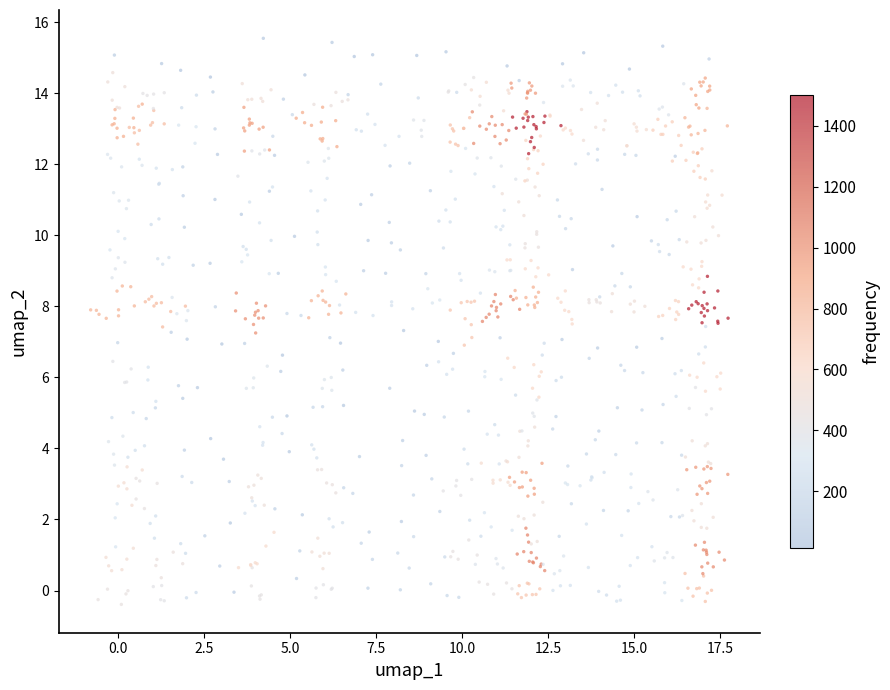

What is the range of Y values (max minus min)?

15.9